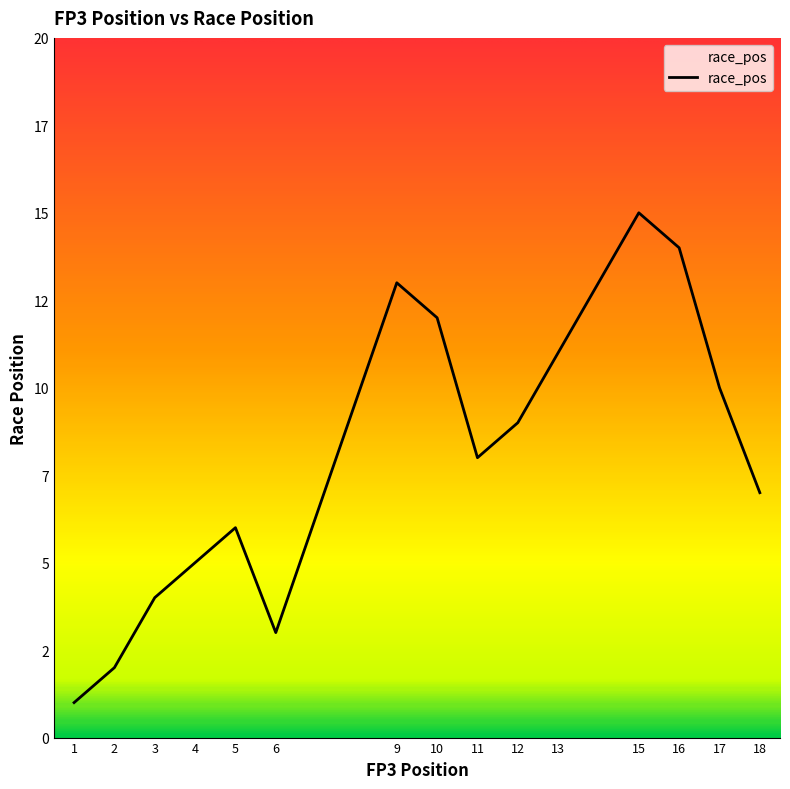

Is this an area chart (filled region under the line)?

Yes